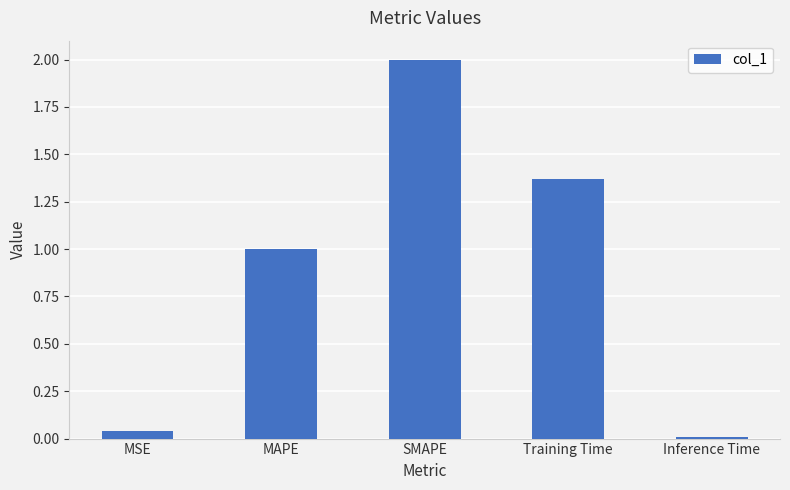

What is the greatest value displayed?

2.0